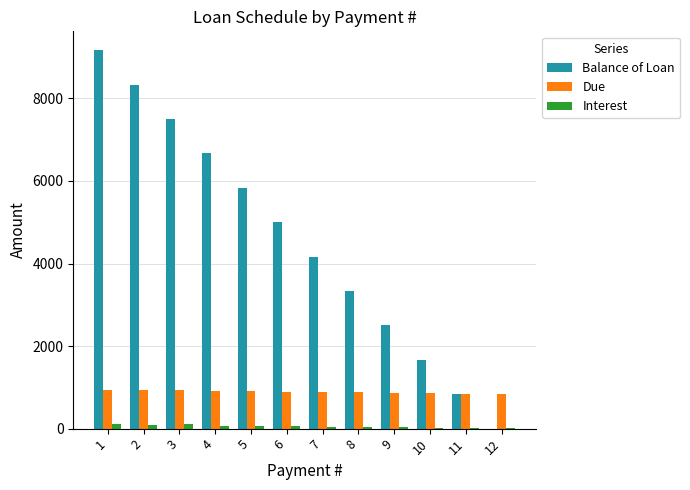

Which series changed the most between 2 and 4?

Balance of Loan